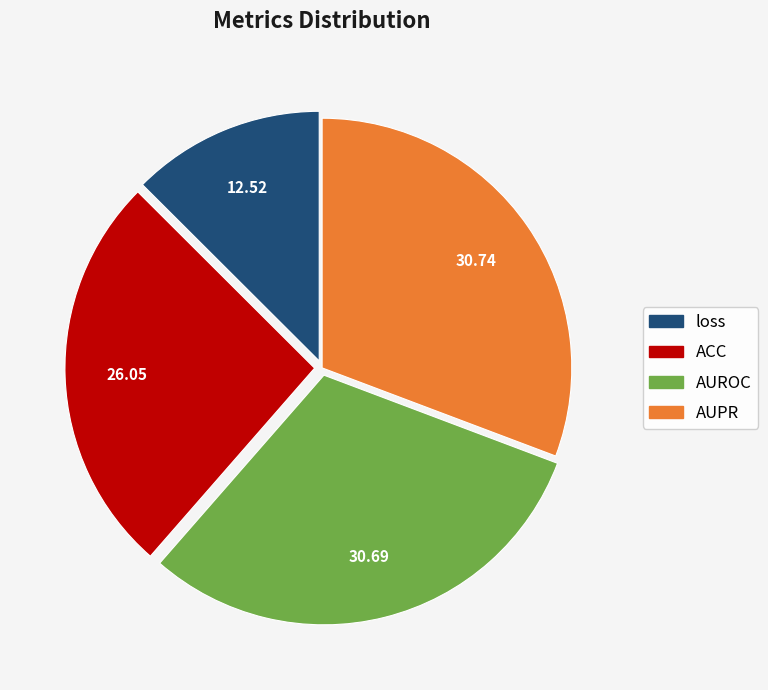

Count the number of slices in the pie.

4